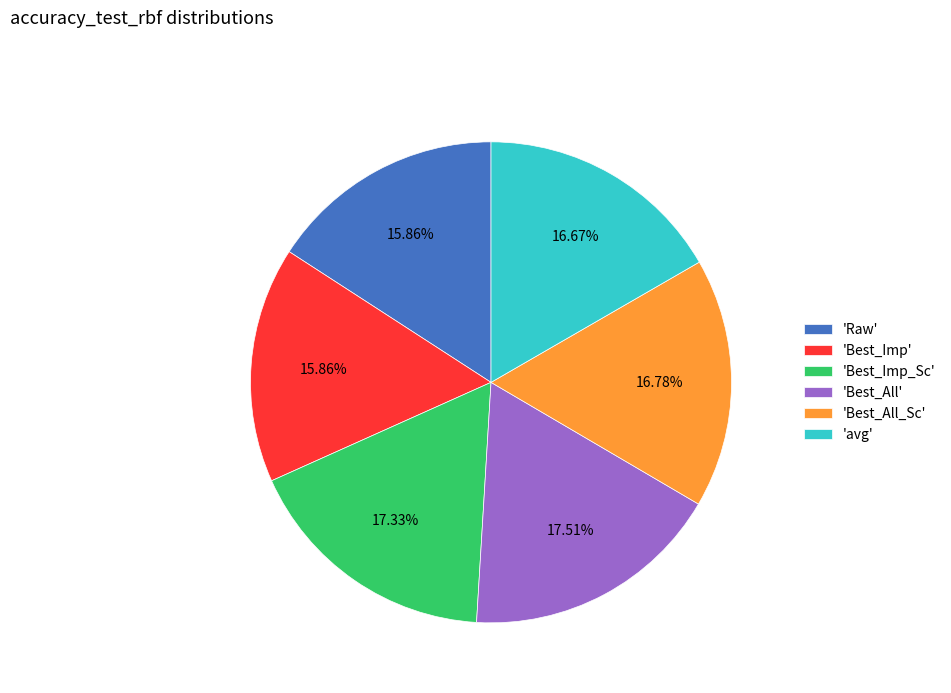

Between 'avg' and 'Raw', which is larger?

'avg'